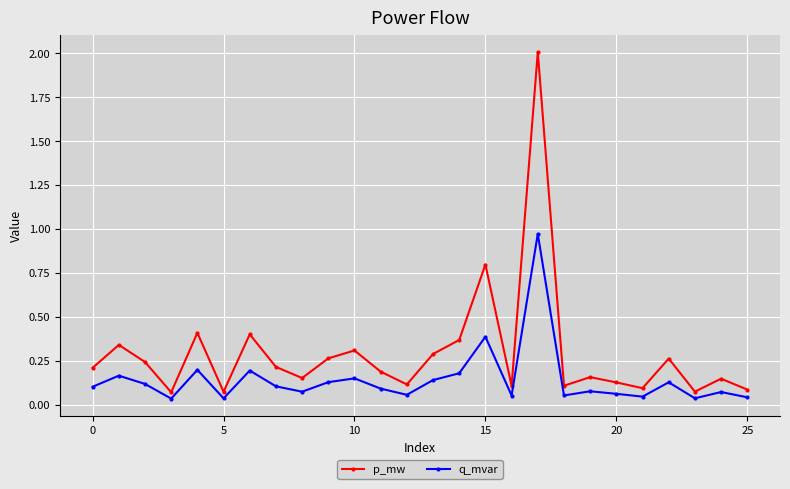

True or false: p_mw and q_mvar cross at least once.

False